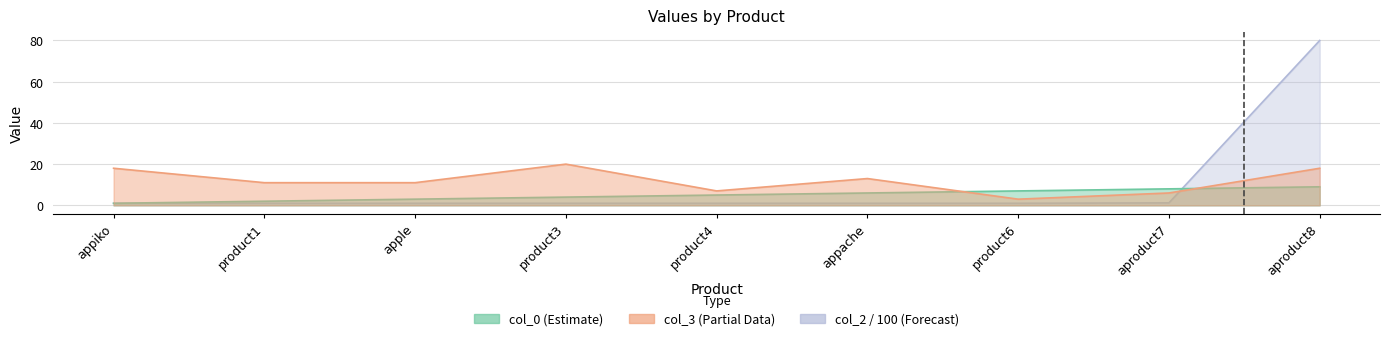

Rank the series by their average value, from highest to lowest.

col_3, col_2, col_0